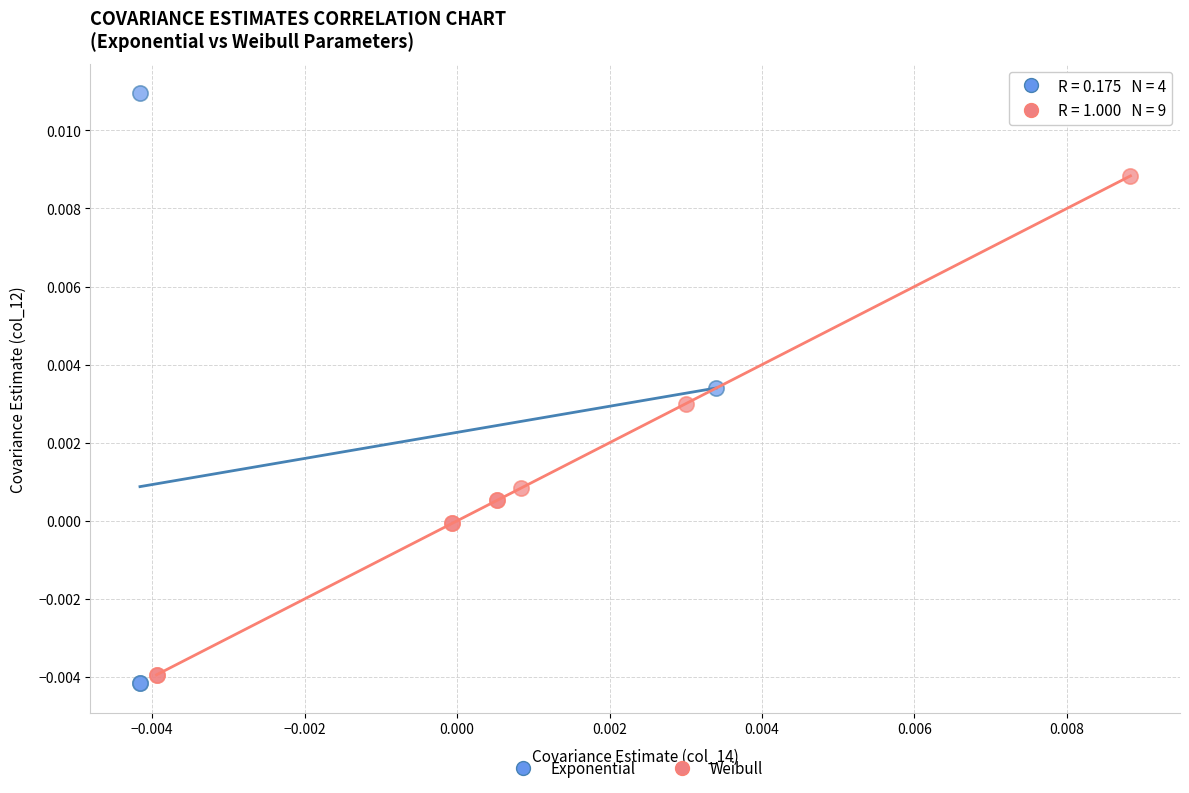

Which series contains the highest Y value?

Exponential